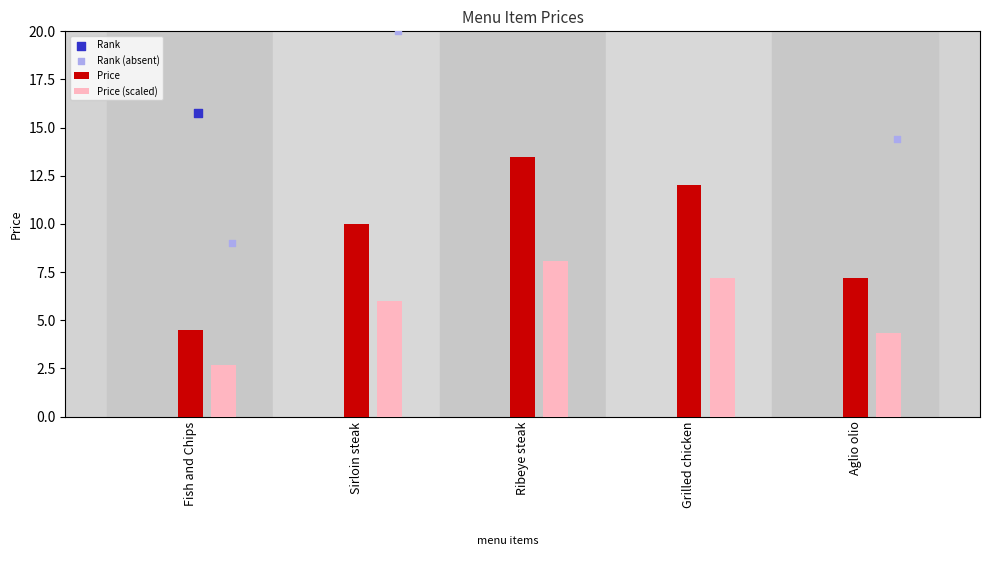

What are all the series names shown in the legend?

Price, Price (scaled), Rank, Rank (absent)